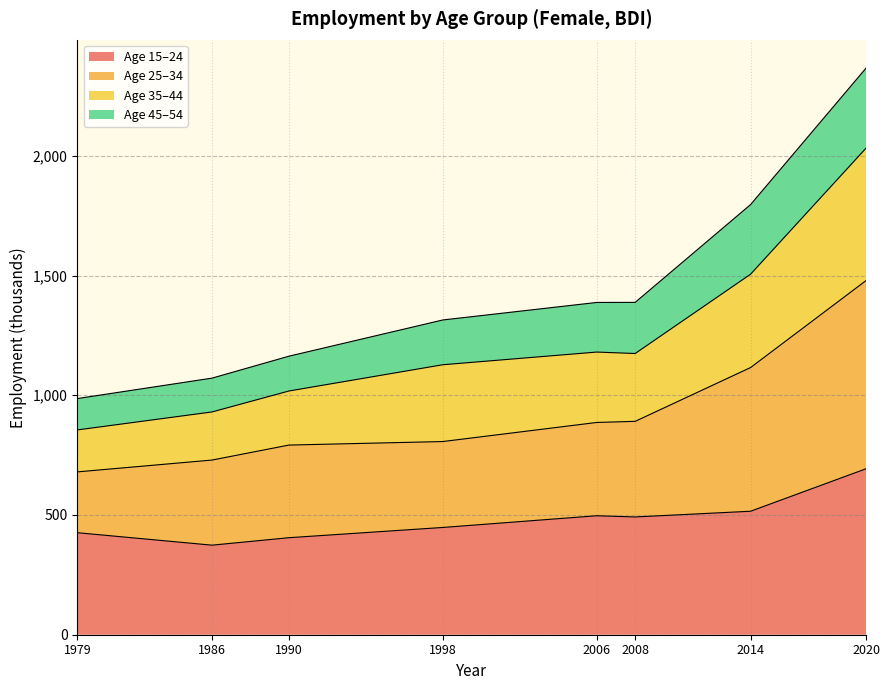

What is the total value across all series at 2014?

1796.4